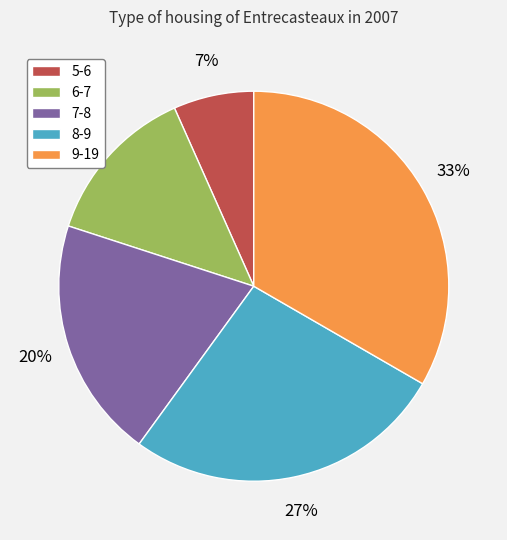

What is the smallest slice in the pie chart?

5-6